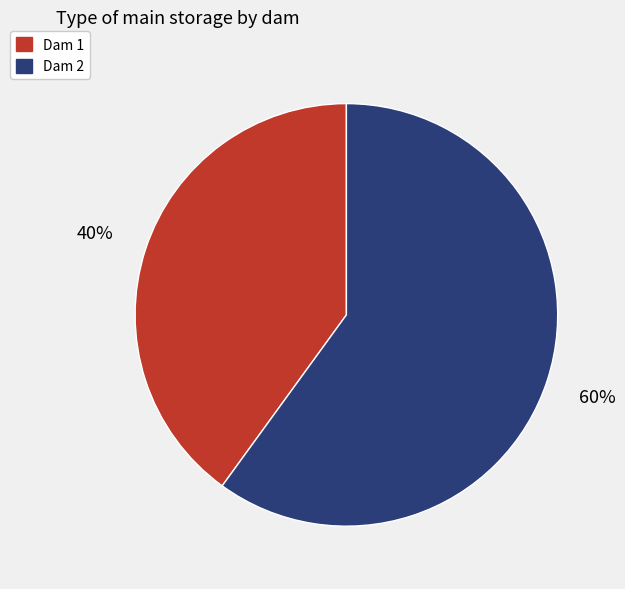

To the nearest percent, what percentage of the pie is Dam 1?

40%